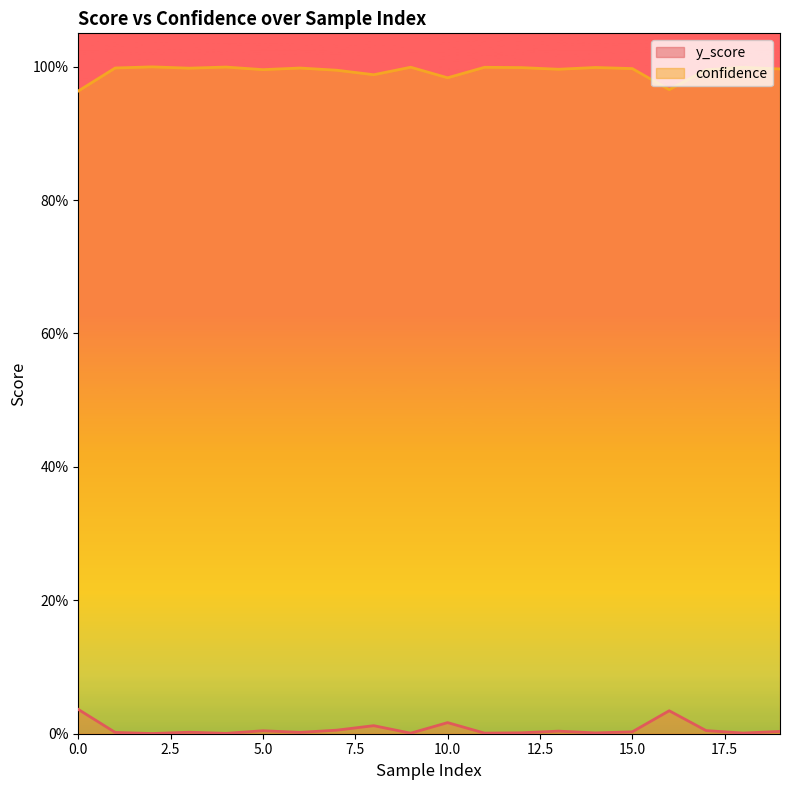

What is the spread (max minus min) of values at 16?

0.9